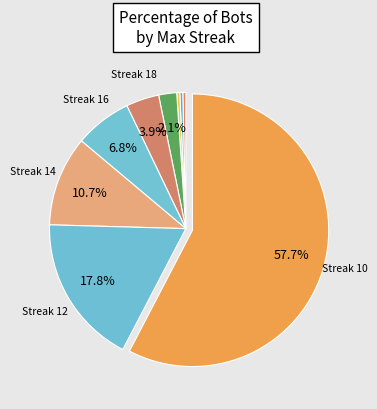

How many segments does this pie chart have?

9